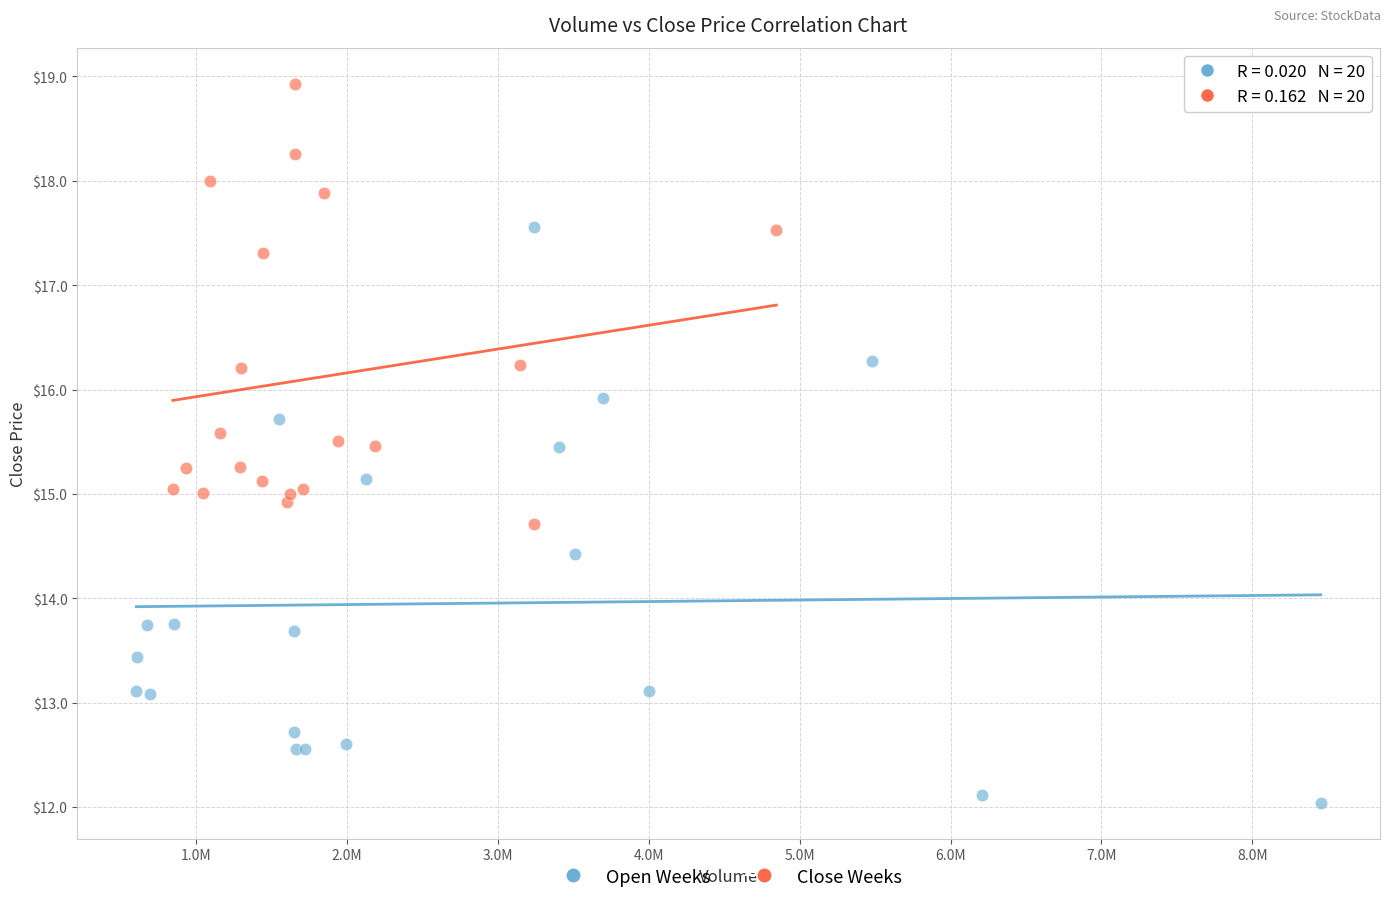

Which series reaches the maximum Y coordinate?

Close Weeks